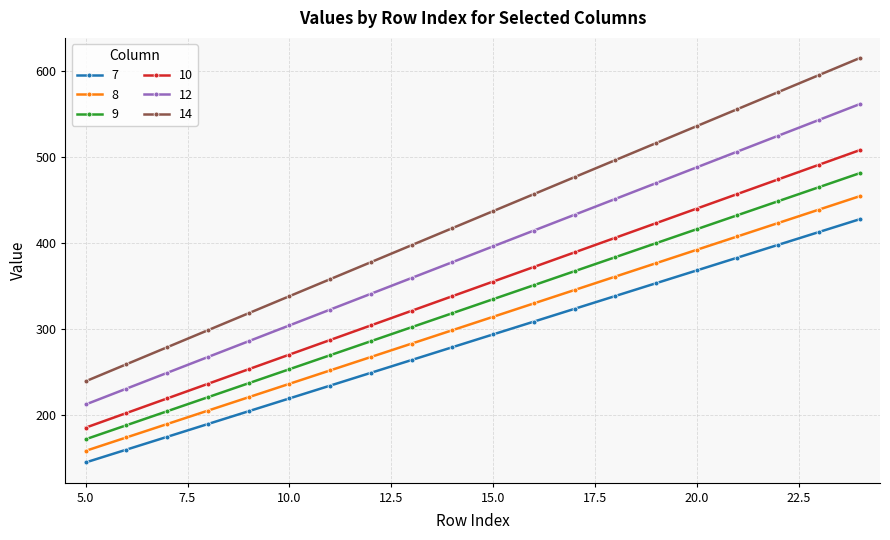

True or false: 9 has more than 0 points higher than both neighbors.

False